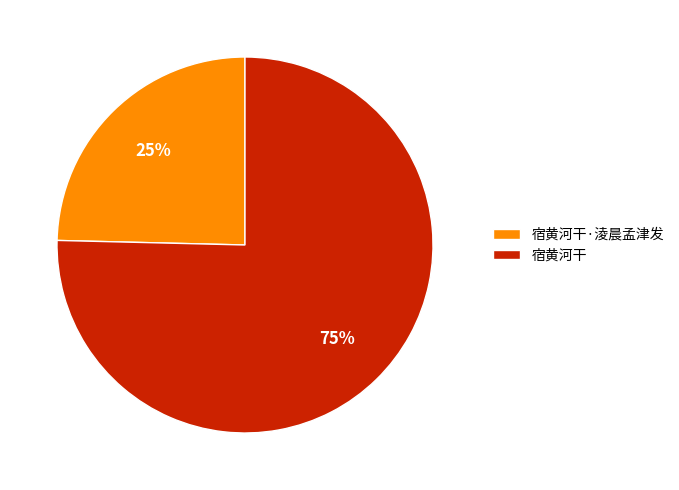

Combined, do 宿黄河干·淩晨孟津发 and 宿黄河干 account for over 50%?

Yes